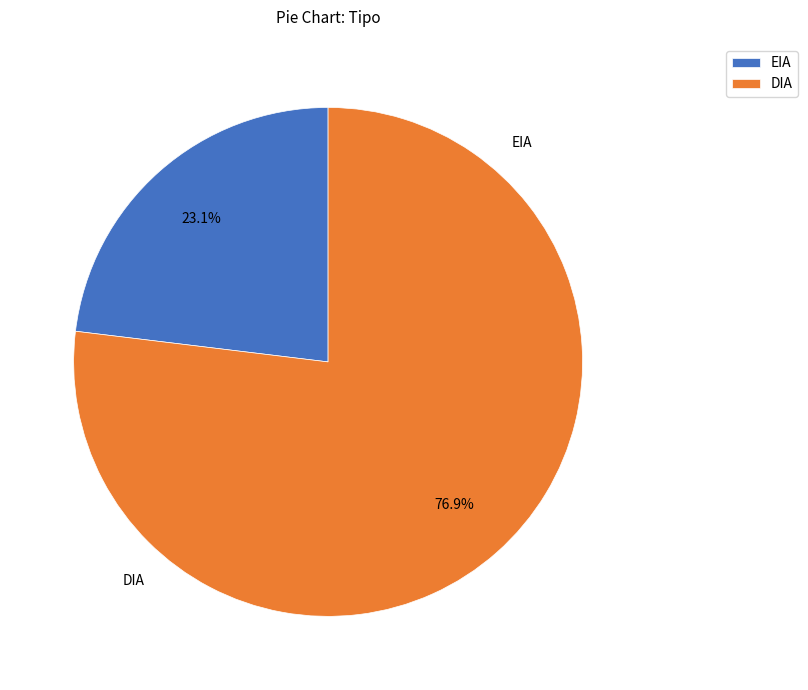

What is the majority slice?

DIA